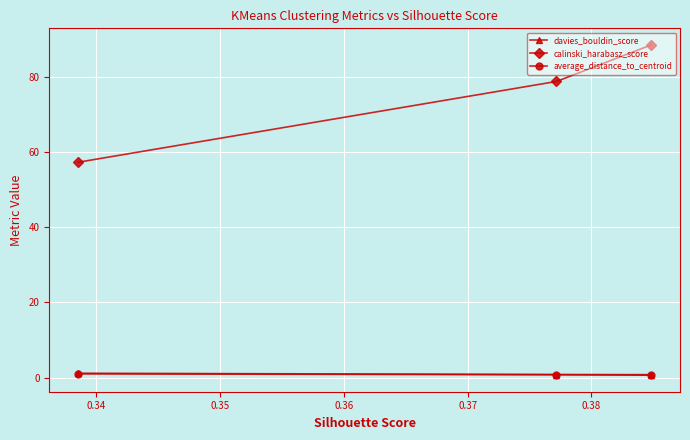

Which series has the largest total across all categories?

calinski_harabasz_score